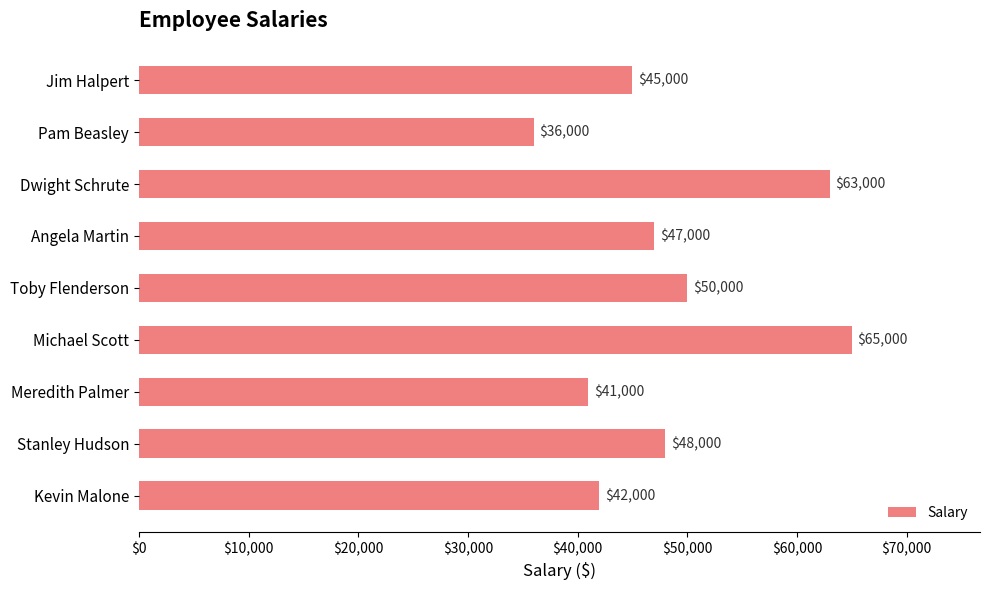

List the labels in order of value, smallest first.

Pam Beasley, Meredith Palmer, Kevin Malone, Jim Halpert, Angela Martin, Stanley Hudson, Toby Flenderson, Dwight Schrute, Michael Scott